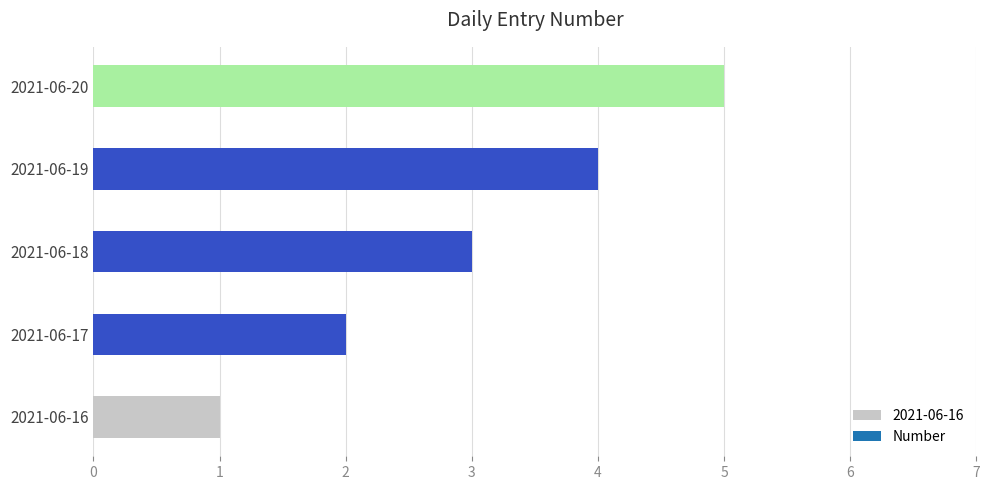

Which category has the highest value across all series?

2021-06-20